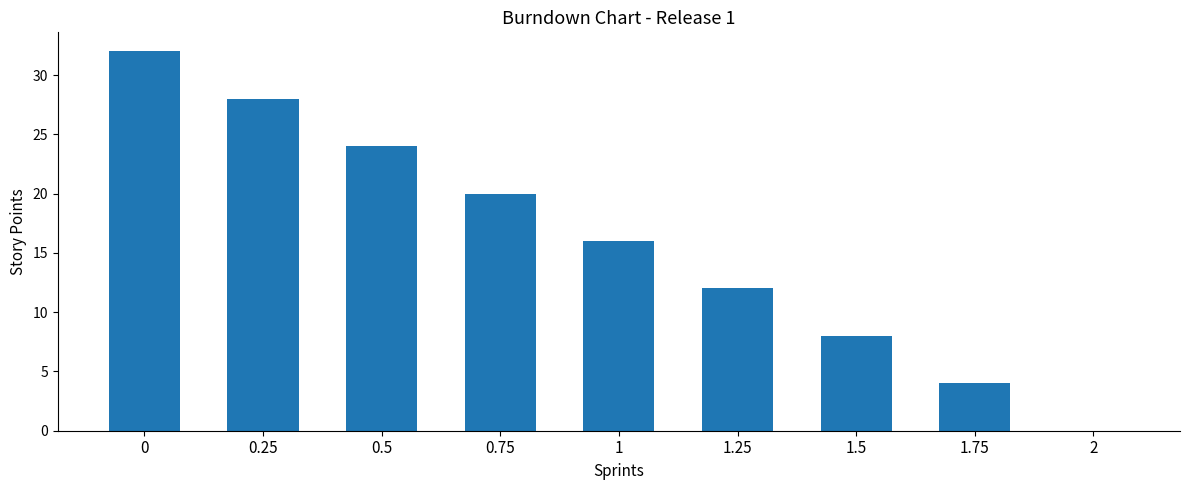

What is the ratio of the value at 0.5 to the value at 0?

0.8